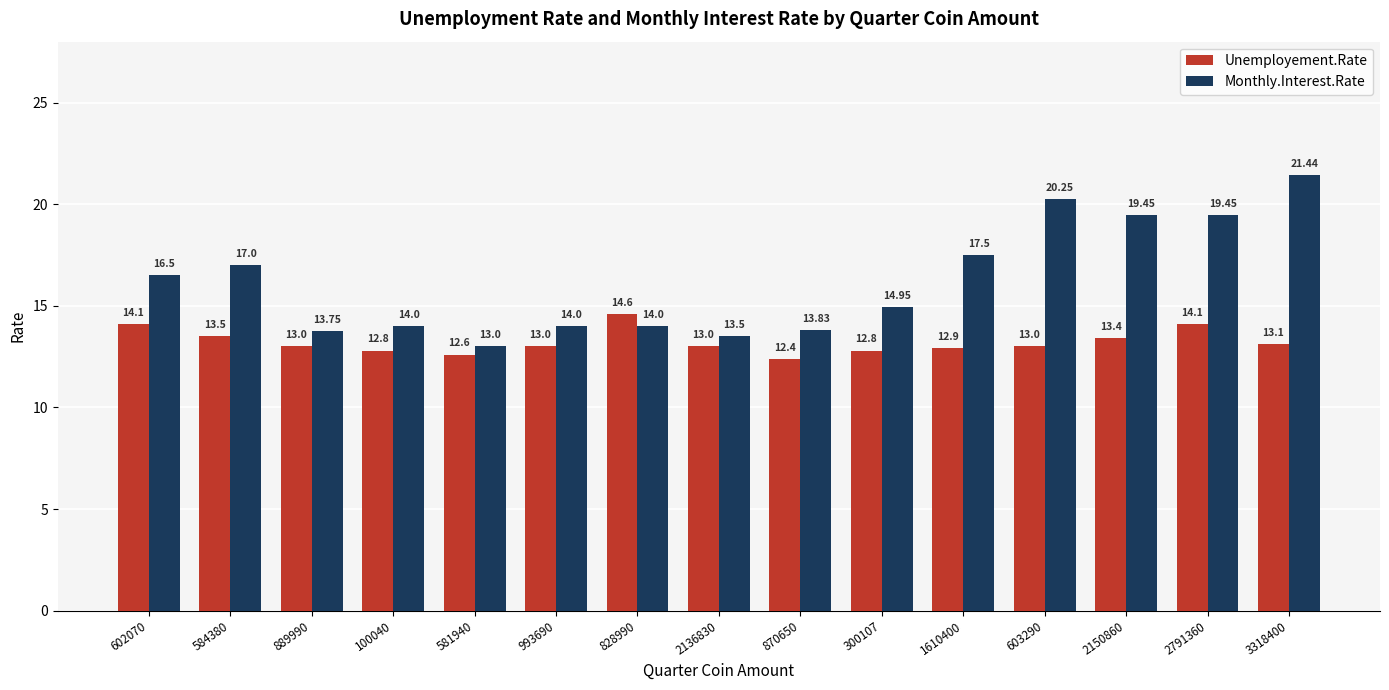

The Monthly.Interest.Rate series shows 23.5 at 300107. True or false?

False